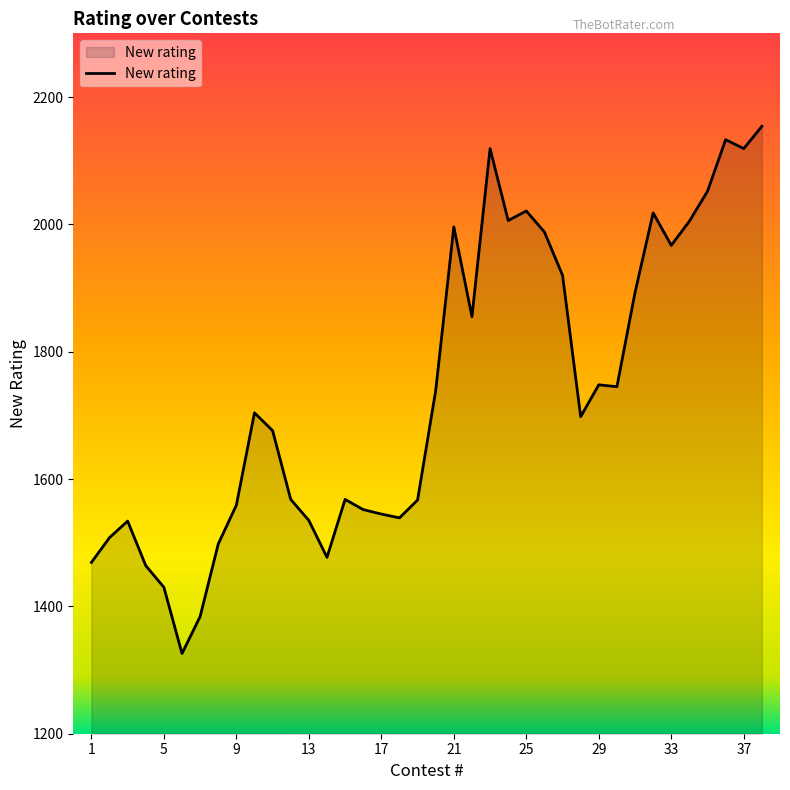

What is the smallest value displayed?

1326